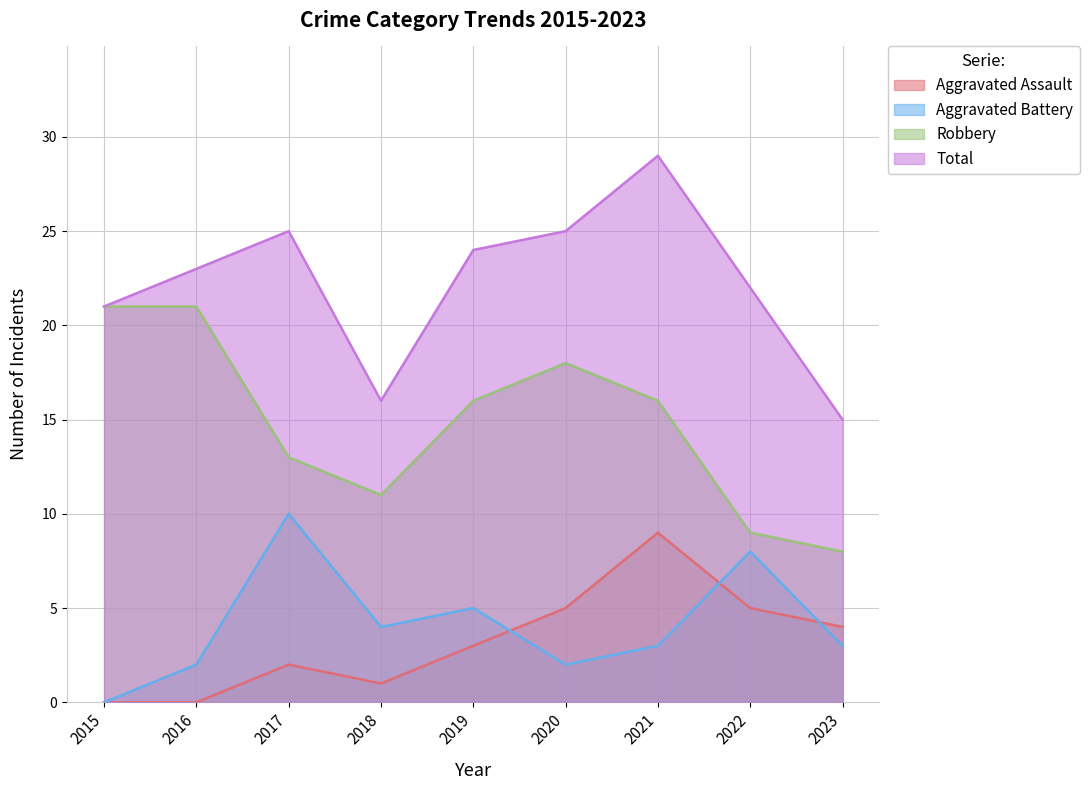

Reading right to left, transcribe all the data shown in this chart.

Aggravated Assault: 2023=4	2022=5	2021=9	2020=5	2019=3	2018=1	2017=2	2016=0	2015=0
Aggravated Battery: 2023=3	2022=8	2021=3	2020=2	2019=5	2018=4	2017=10	2016=2	2015=0
Robbery: 2023=8	2022=9	2021=16	2020=18	2019=16	2018=11	2017=13	2016=21	2015=21
Total: 2023=15	2022=22	2021=29	2020=25	2019=24	2018=16	2017=25	2016=23	2015=21